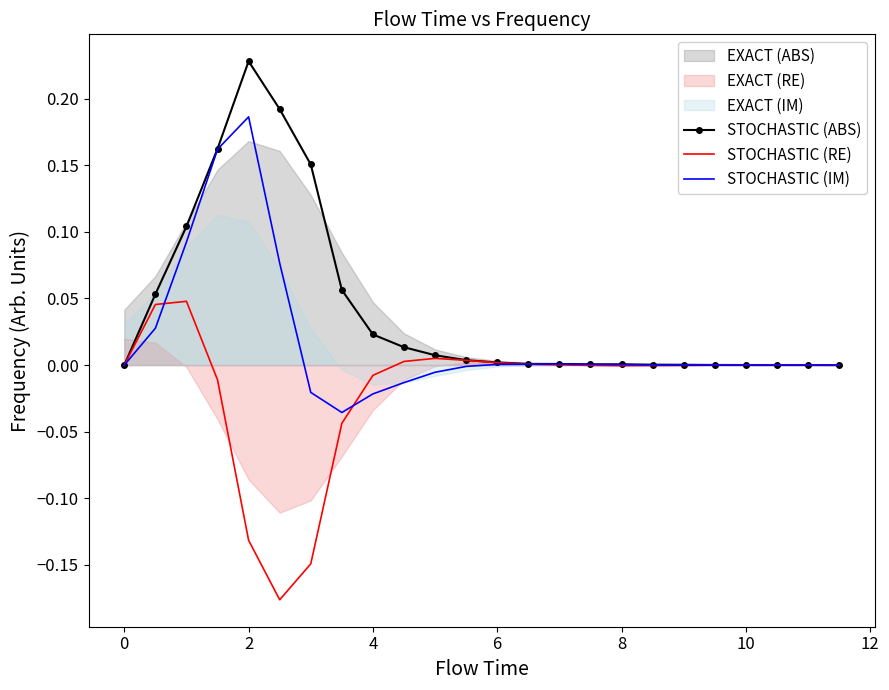

How many data points in STOCHASTIC (RE) are above 0?

10